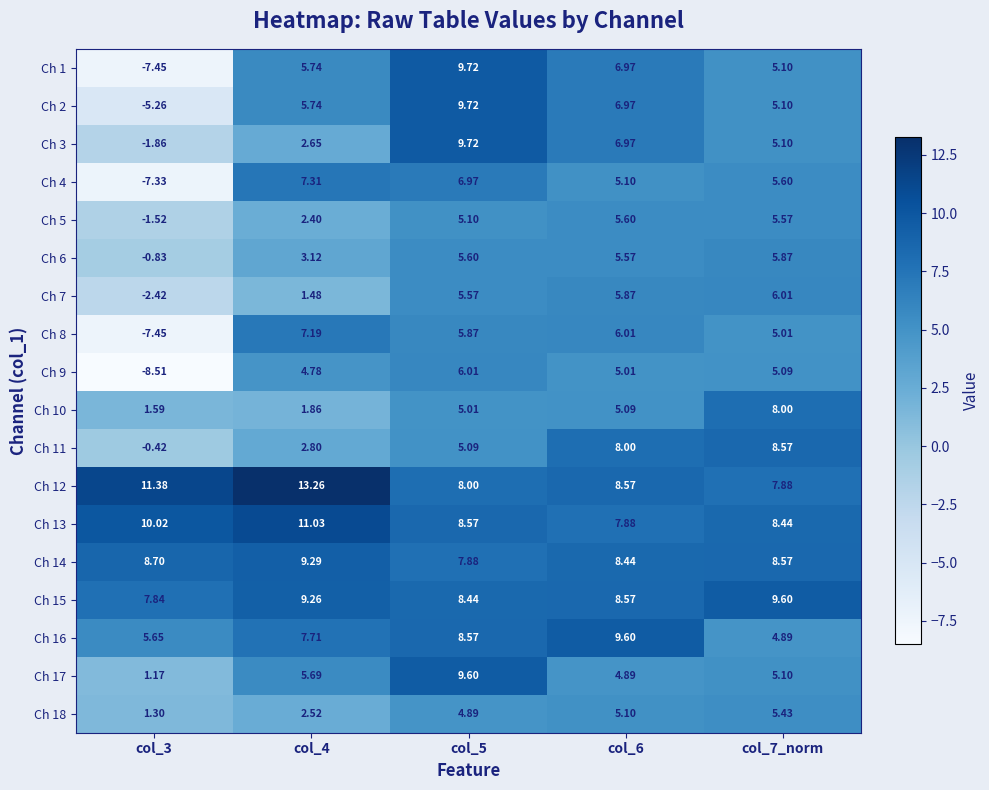

Is the value of Ch 5 at col_6 greater than the value of Ch 12 at col_6?

No